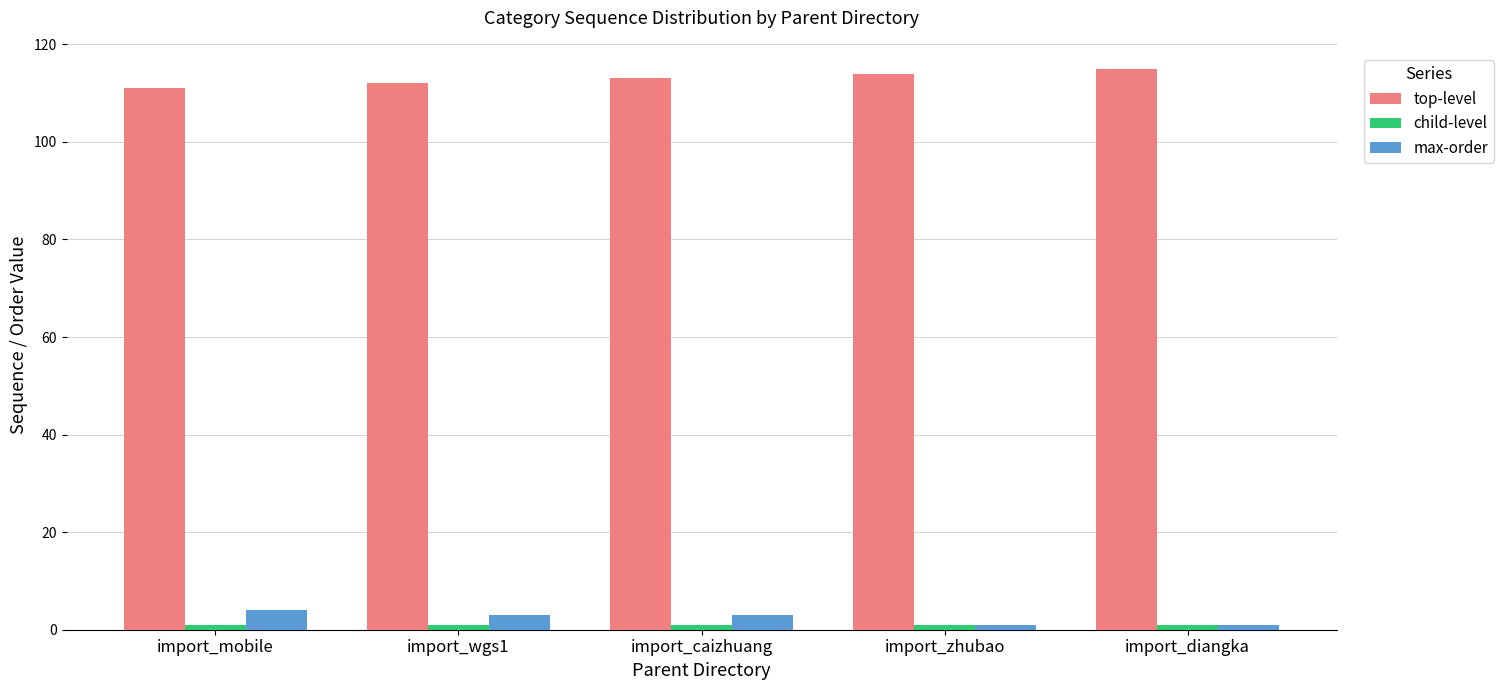

At how many categories does at least one series exceed 68?

5